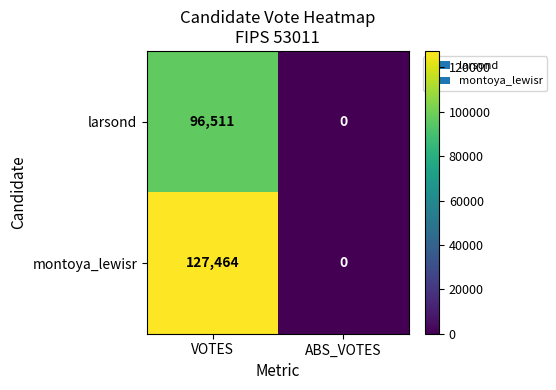

Rank the series at VOTES from highest to lowest value.

montoya_lewisr, larsond